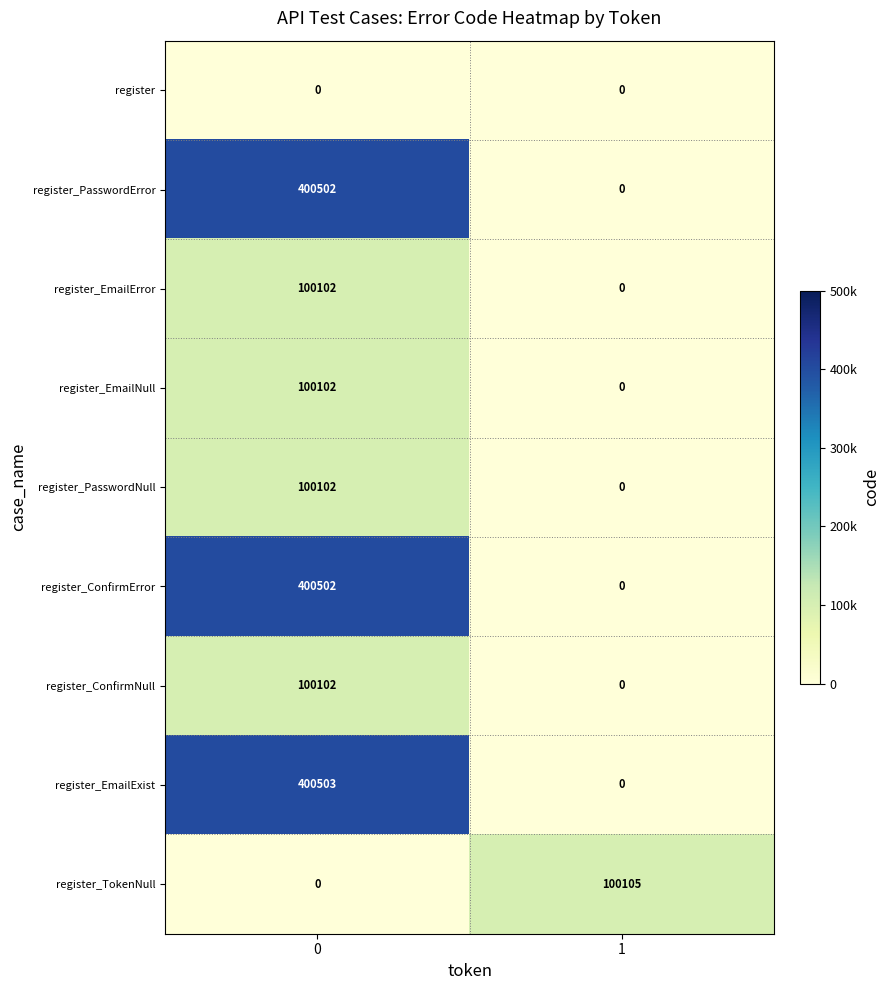

What is the difference between the maximum and minimum values in the register_EmailNull series?

100102